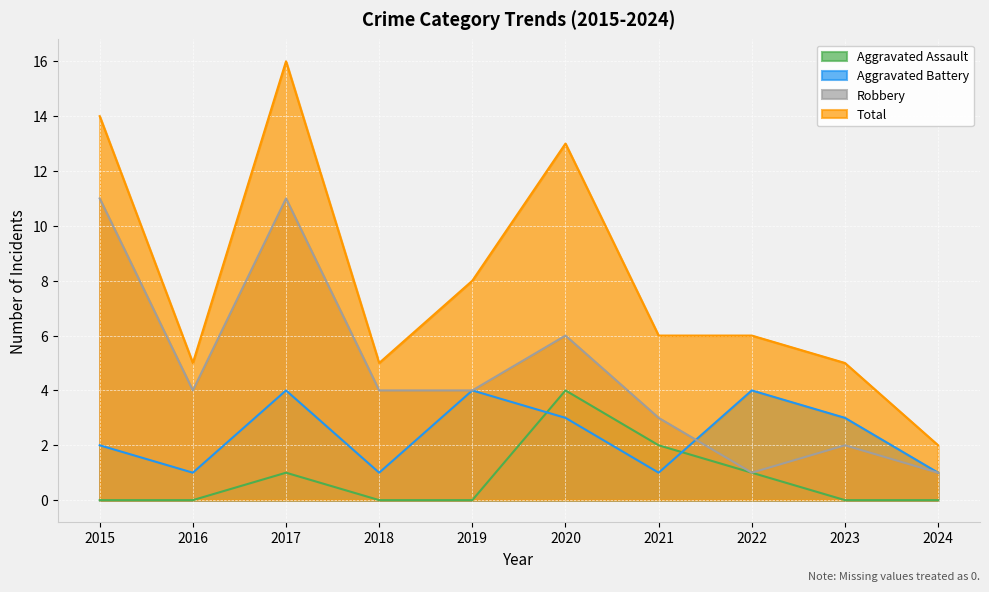

What is the spread (max minus min) of values at 2019?

8